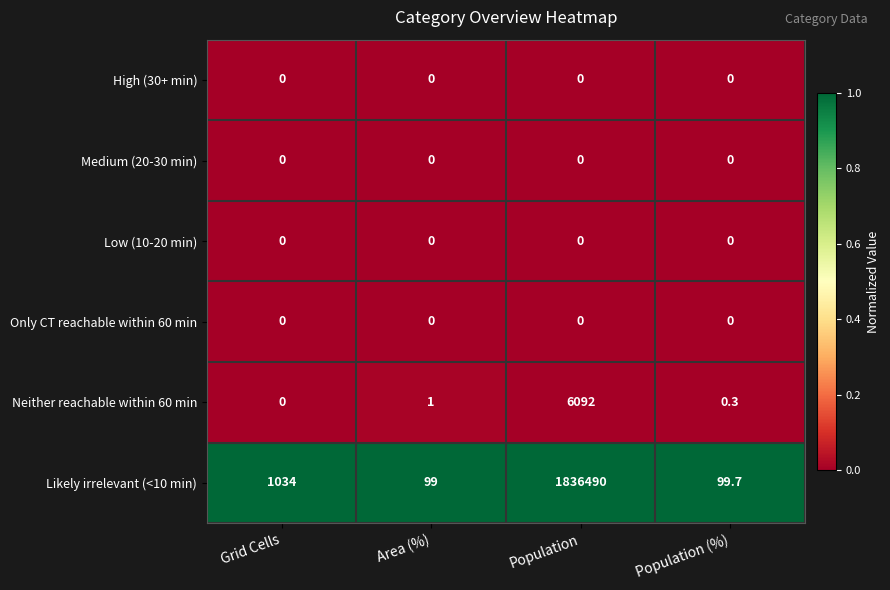

Reading right to left, extract all data points from this chart.

High (30+ min): Population (%)=0.0	Population=0.0	Area (%)=0.0	Grid Cells=0.0
Medium (20-30 min): Population (%)=0.0	Population=0.0	Area (%)=0.0	Grid Cells=0.0
Low (10-20 min): Population (%)=0.0	Population=0.0	Area (%)=0.0	Grid Cells=0.0
Only CT reachable within 60 min: Population (%)=0.0	Population=0.0	Area (%)=0.0	Grid Cells=0.0
Neither reachable within 60 min: Population (%)=0.3	Population=6092.0	Area (%)=1.0	Grid Cells=0.0
Likely irrelevant (<10 min): Population (%)=99.7	Population=1836490.0	Area (%)=99.0	Grid Cells=1034.0